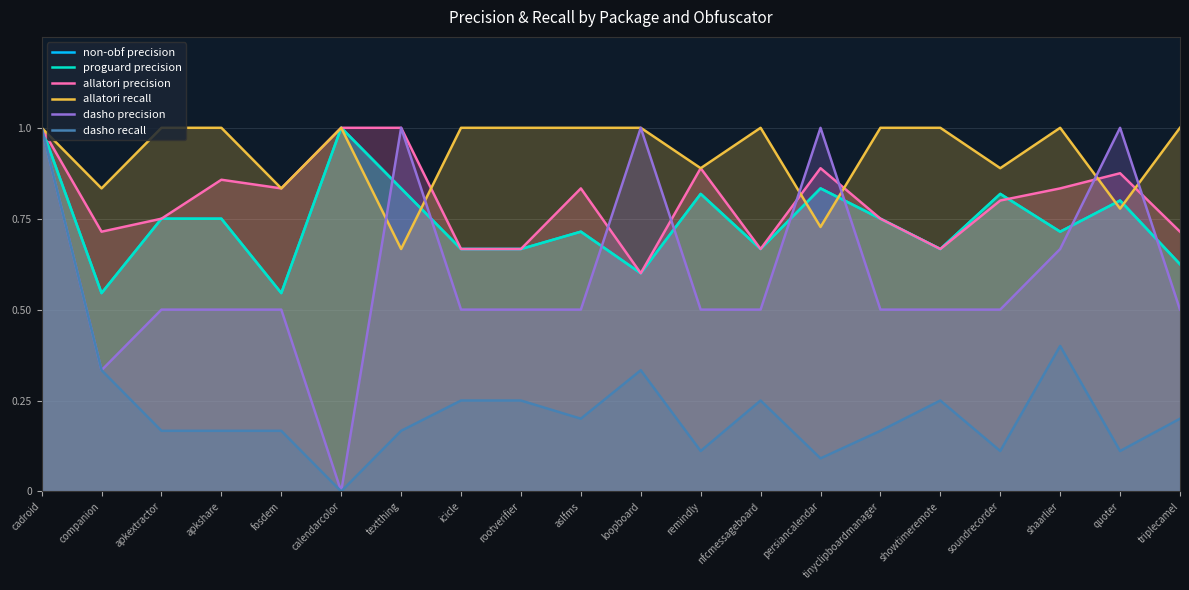

At which category does the chart reach its minimum across all series?

calendarcolor